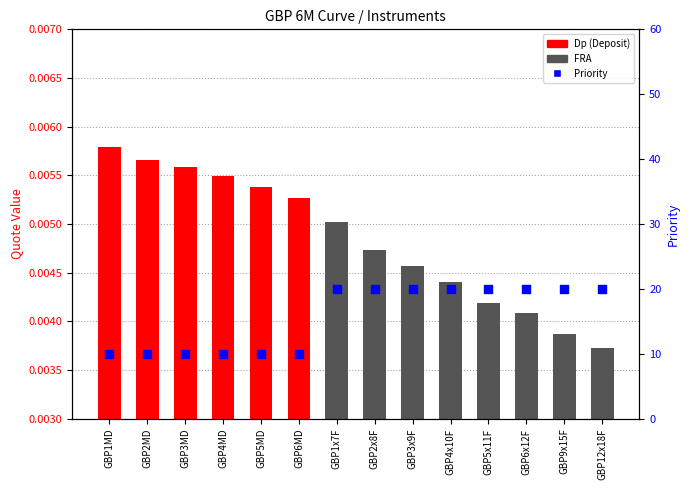

What is the total value across all series at GBP5MD?

10.0